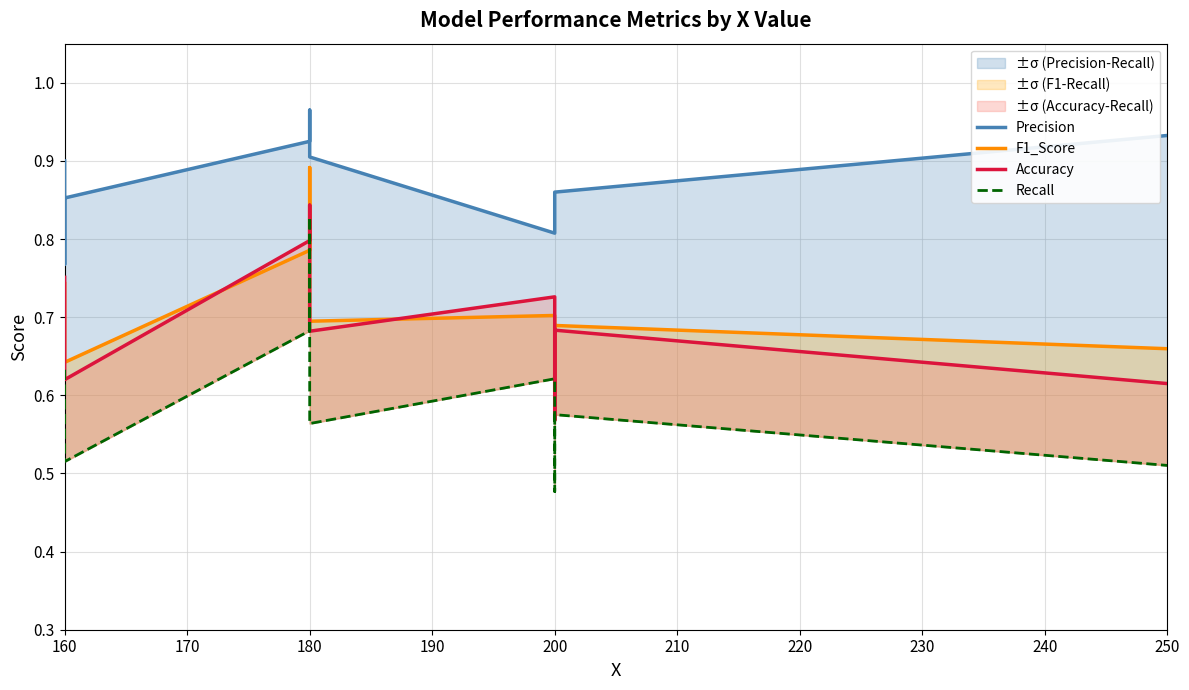

What is the label of the 1st point from the left?

160